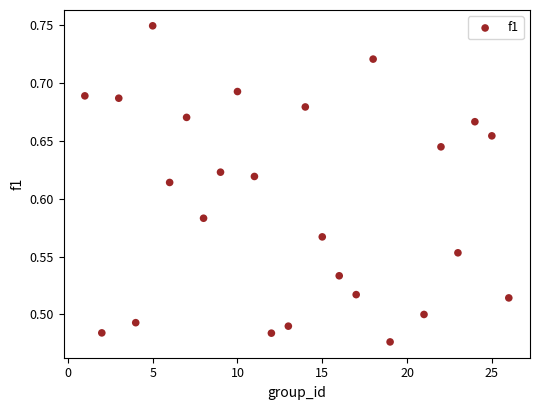

What is the range of X values (max minus min)?

25.0